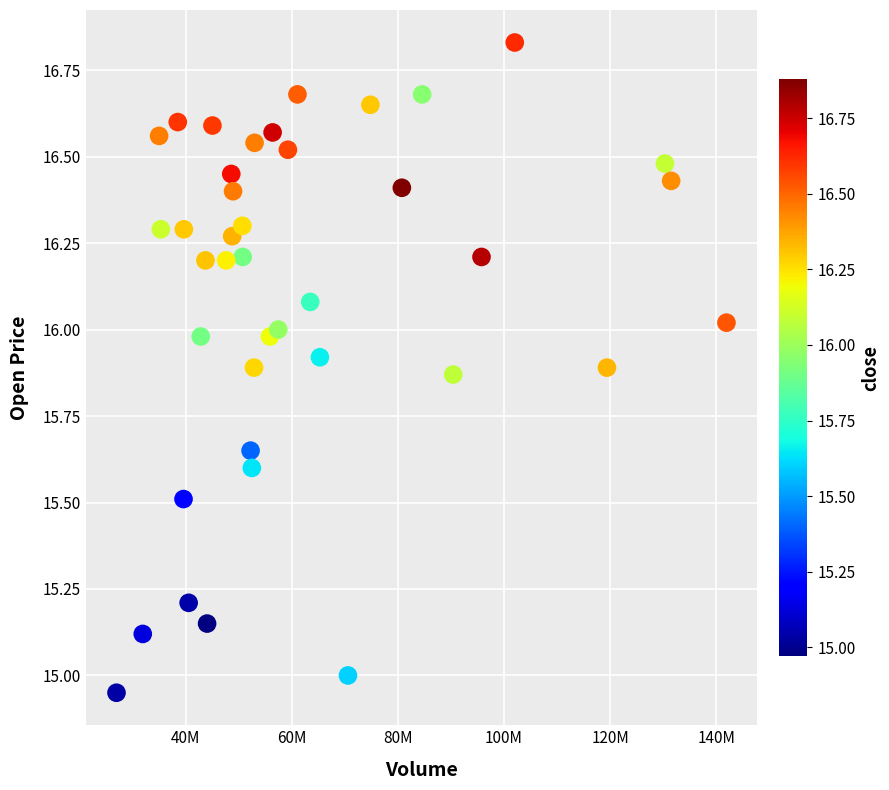

What is the range of Y values (max minus min)?

1.9